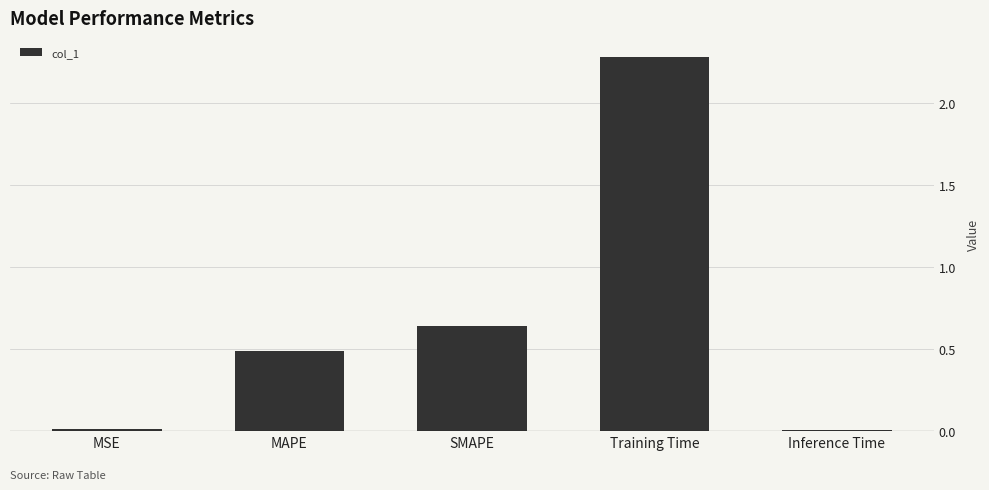

Which label corresponds to the largest value in the chart?

Training Time